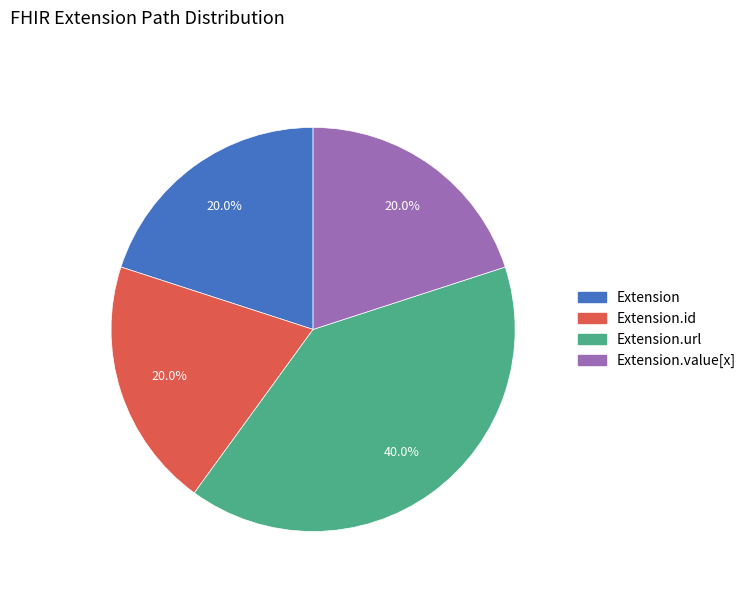

What is the largest slice in the pie chart?

Extension.url